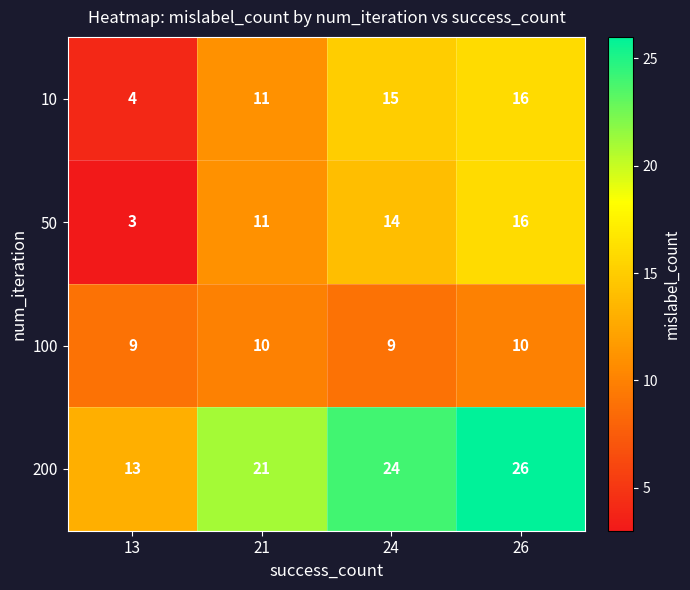

What is the sum of the 10 values at 13 and 26?

20